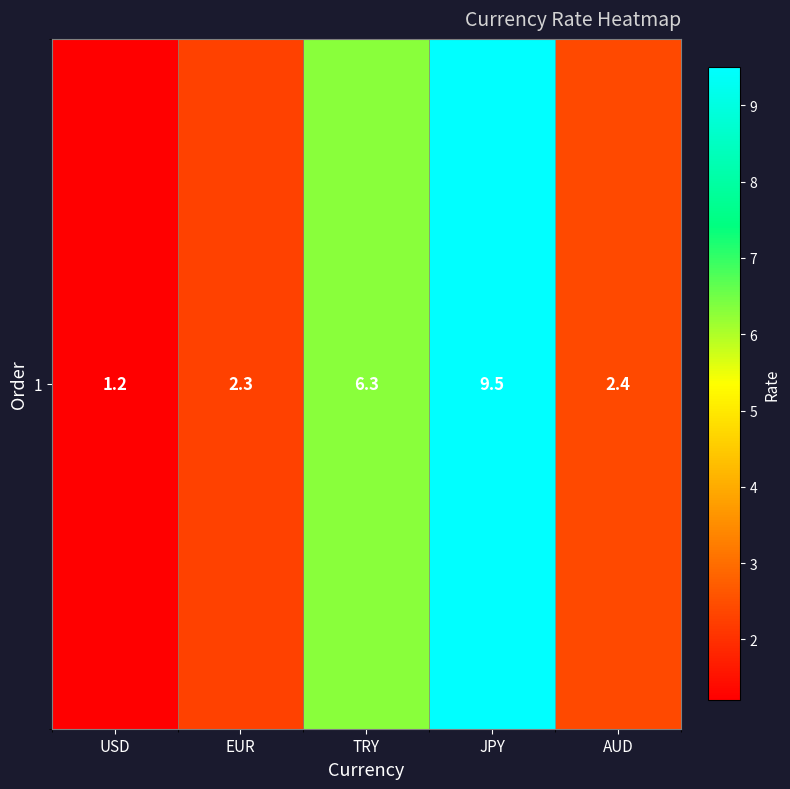

Rank the categories by value from highest to lowest.

JPY, TRY, AUD, EUR, USD